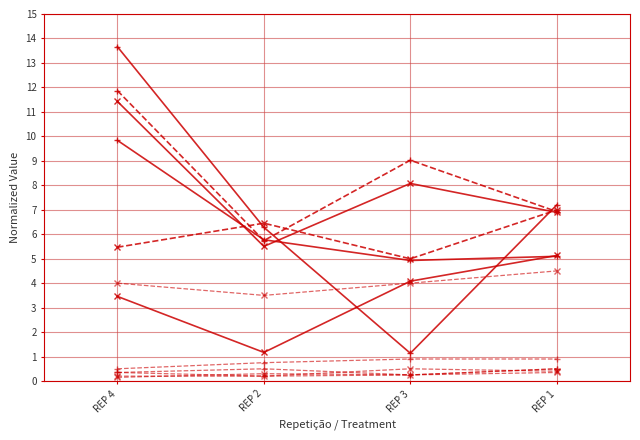

Does the chart have visible grid lines?

Yes